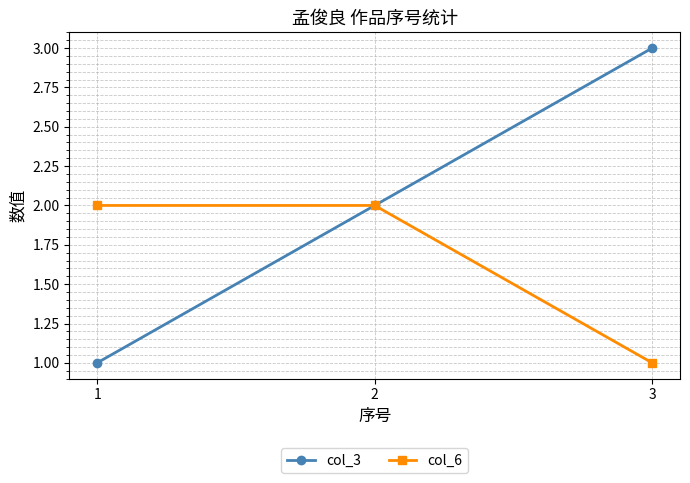

What is the spread (max minus min) of values at 1?

1